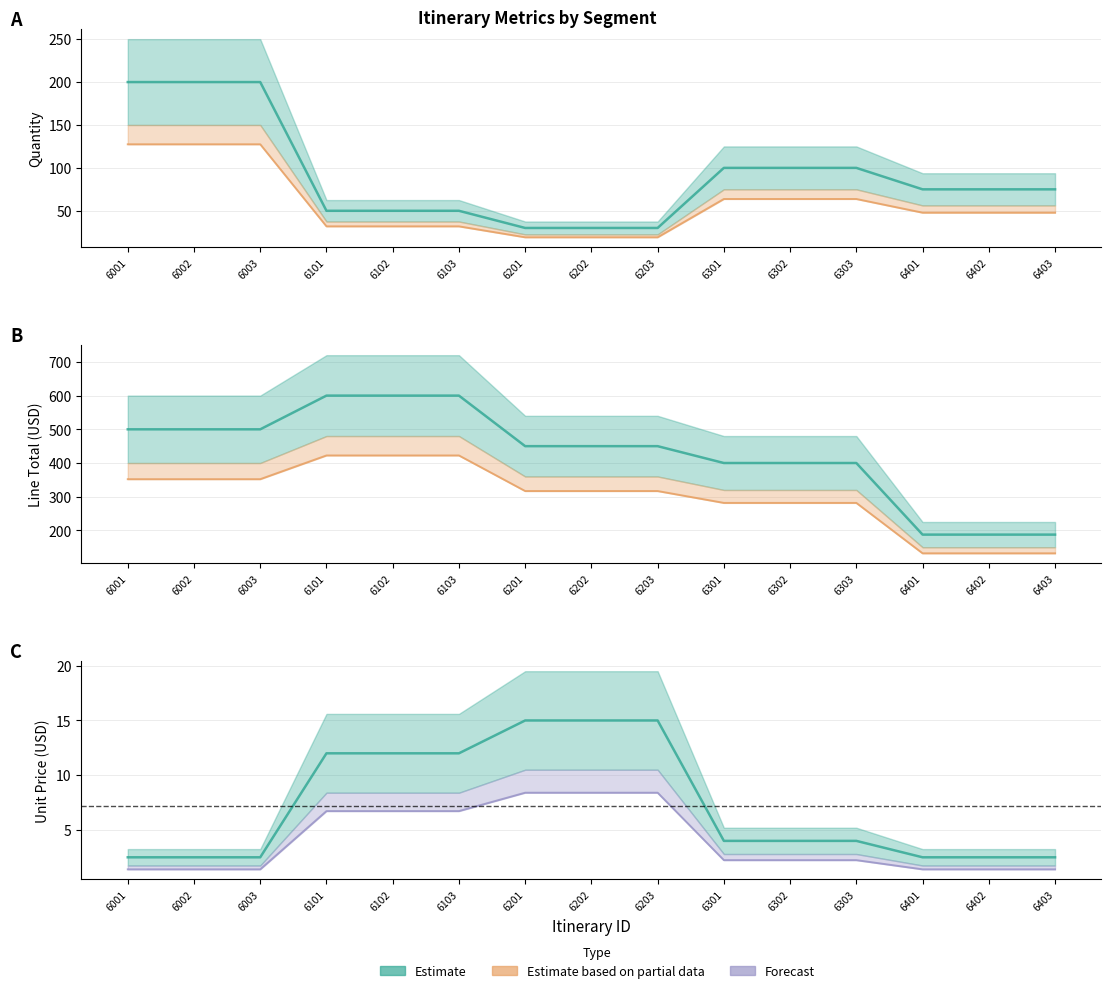

What is the sum of the Line_Total values at 6203 and 6302?

850.0